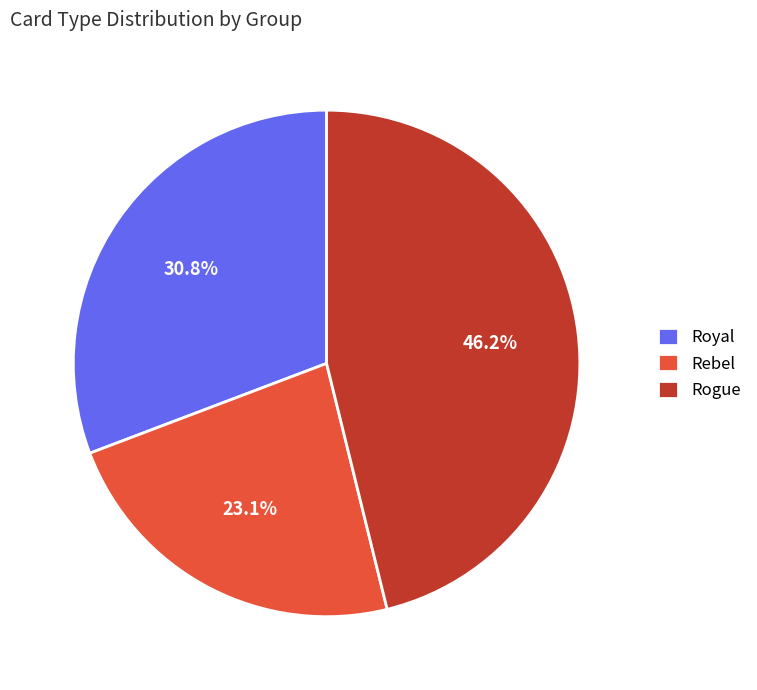

Count the number of slices in the pie.

3